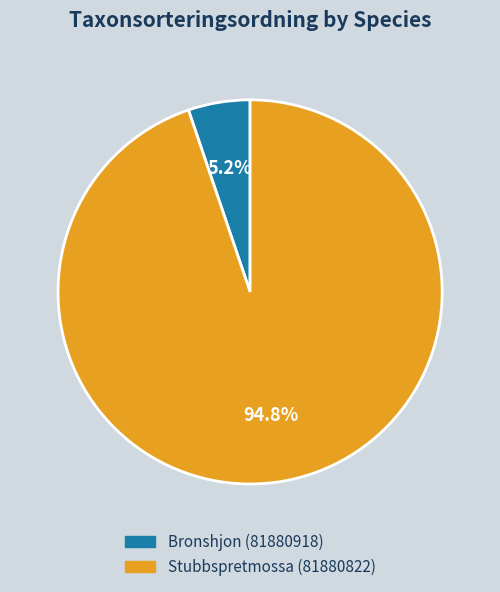

What is the total percentage of Bronshjon (81880918) and Stubbspretmossa (81880822)?

100.0%